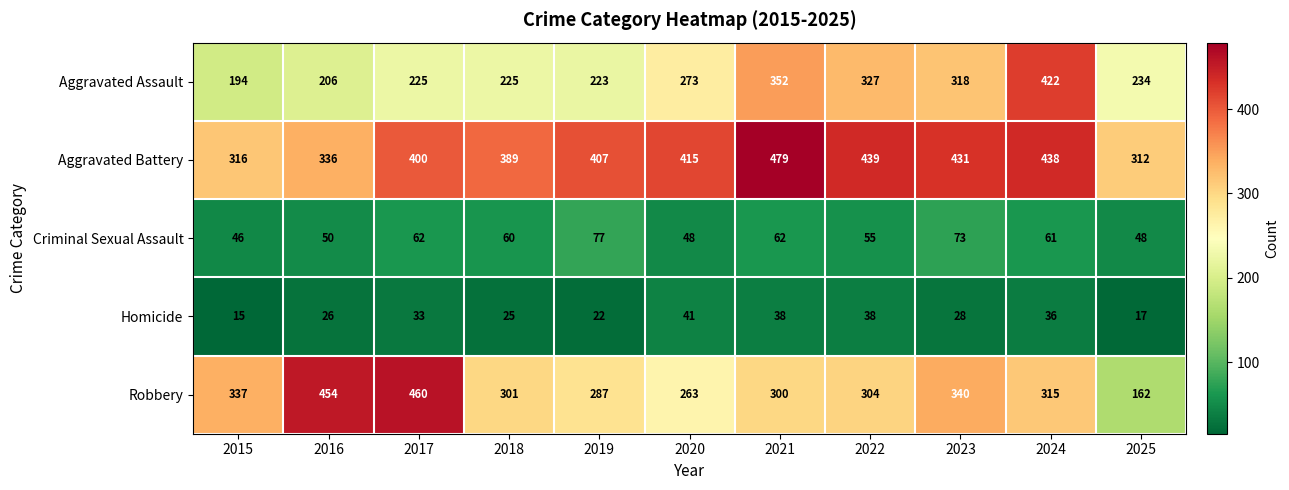

Is it true that Criminal Sexual Assault equals 48 at 2025?

True